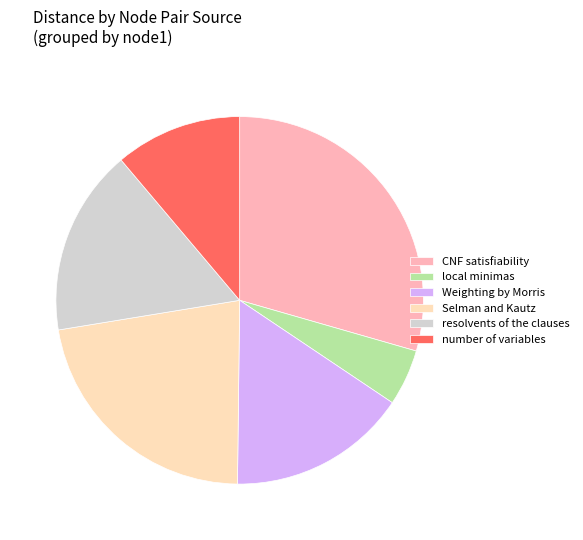

Which has a higher value, Selman and Kautz or resolvents of the clauses?

Selman and Kautz